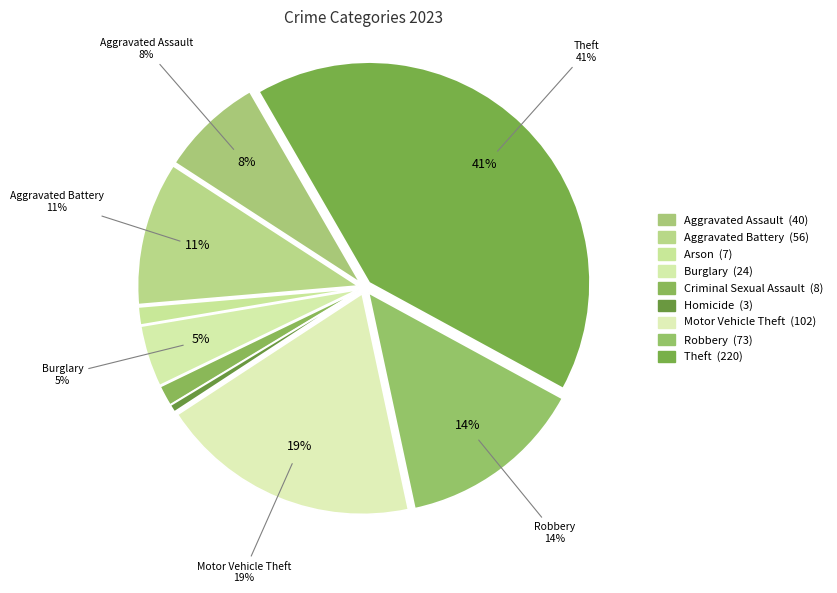

Approximately how many times larger is the value at Theft compared to Aggravated Assault?

5.5